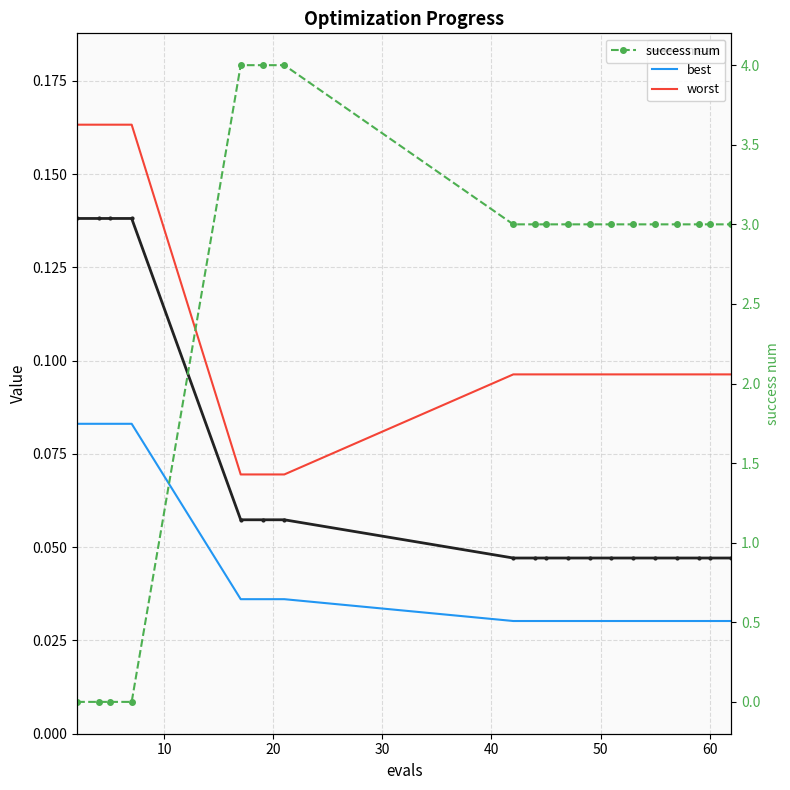

True or false: worst has more than 2 interior local peaks.

False